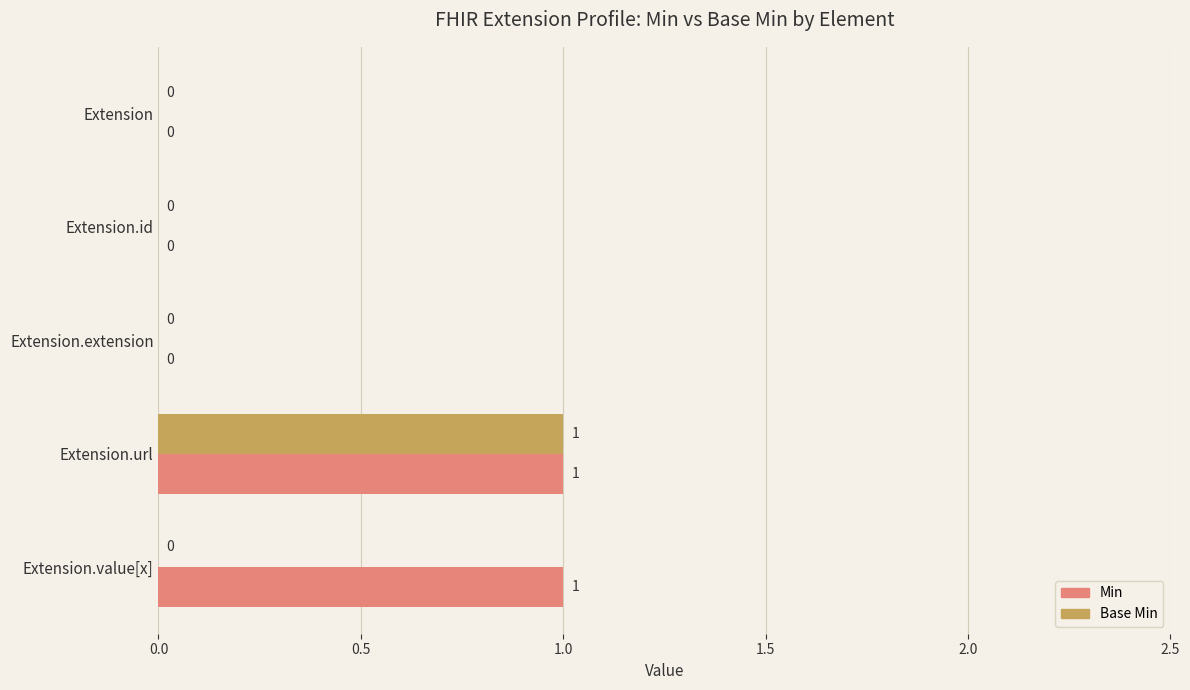

How many values in the Base Min series exceed 0?

1